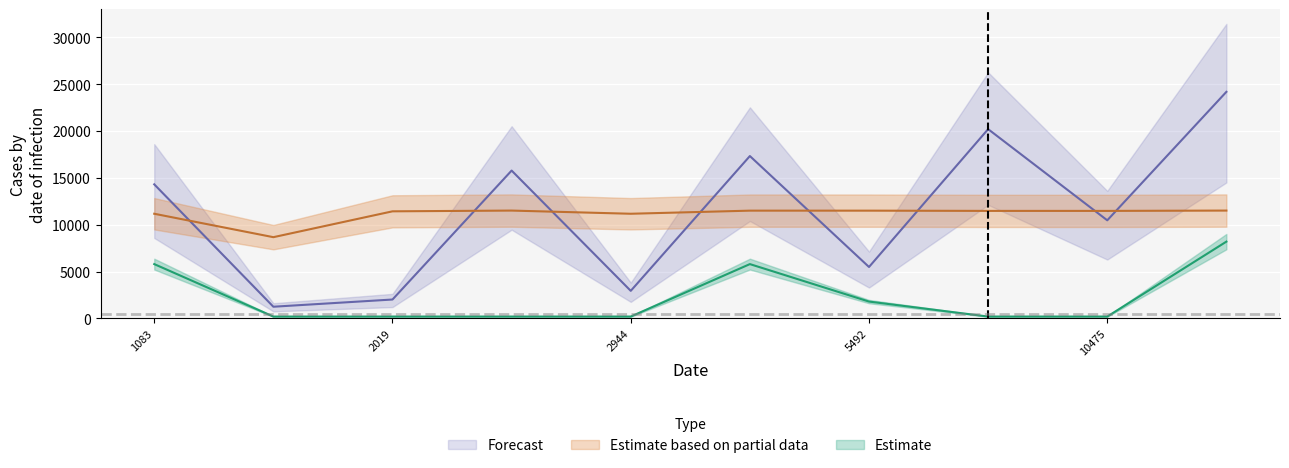

At how many categories does at least one series exceed 12772?

5